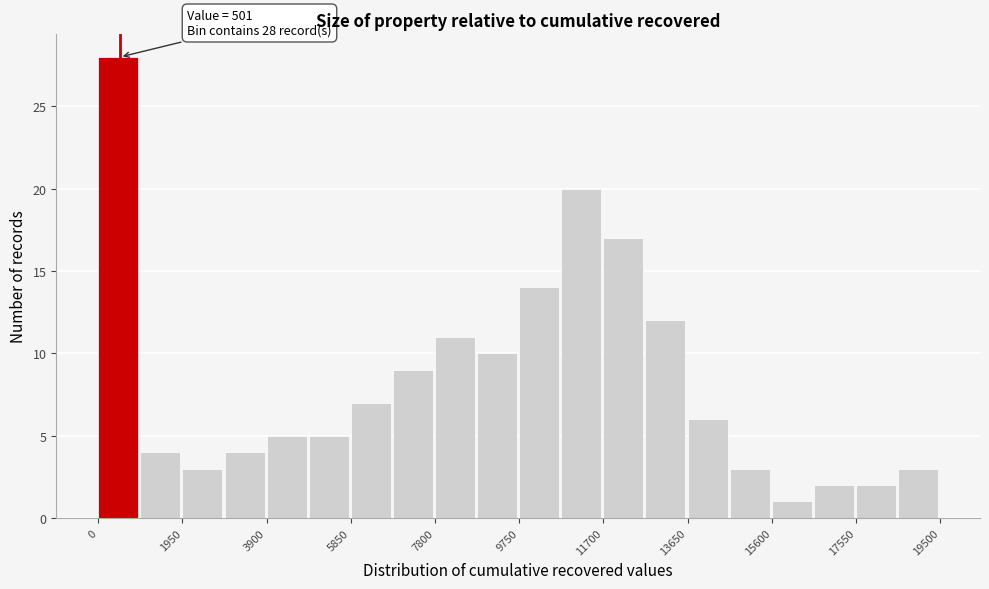

Which range on the x-axis has the tallest bar?

0 to 1000